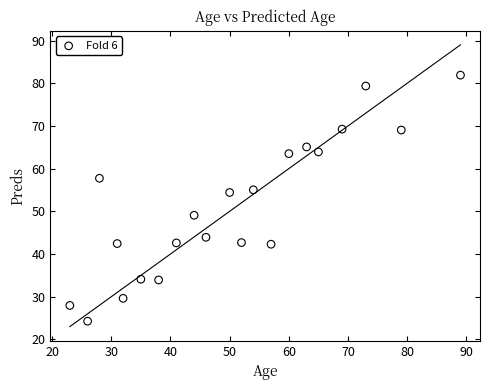

What is the range of X values (max minus min)?

66.0